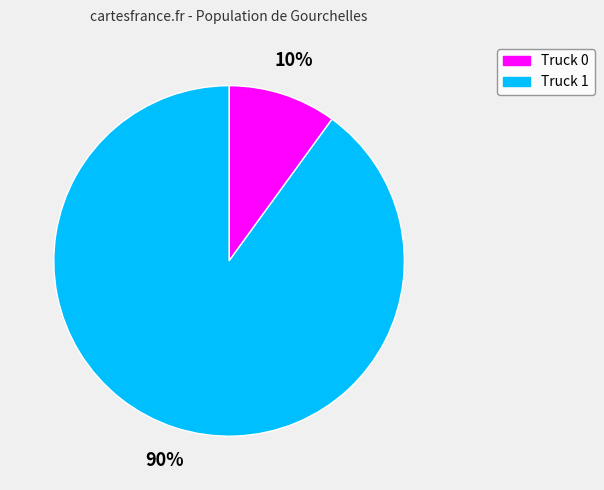

Do Truck 1 and Truck 0 together represent more than half of the pie?

Yes